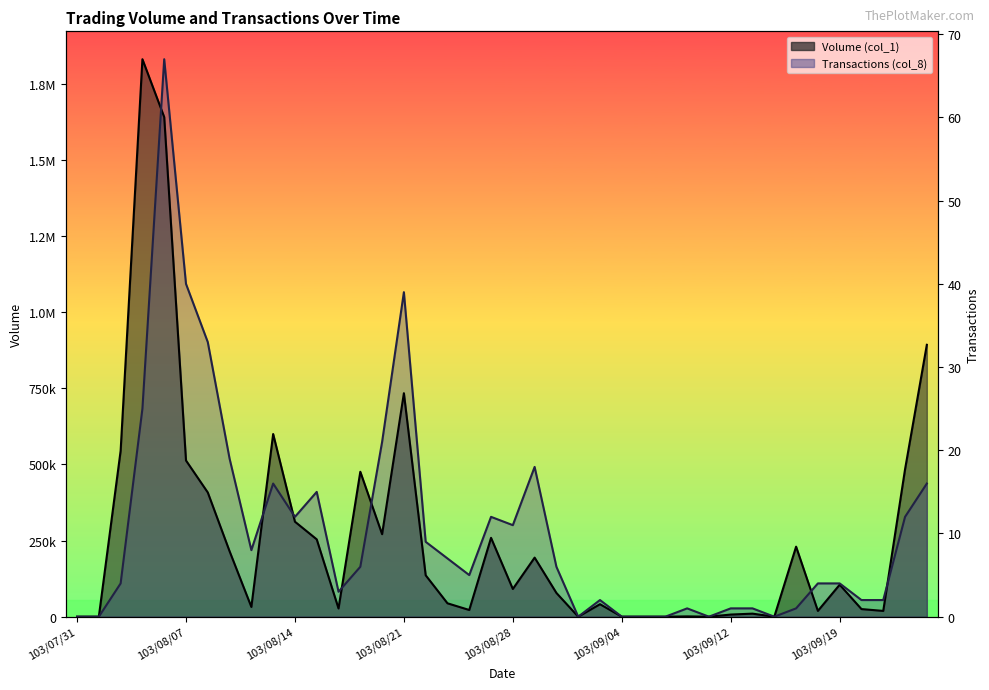

List the labels in order of Volume (col_1) value, largest first.

103/08/05, 103/08/06, 103/09/25, 103/08/21, 103/08/13, 103/08/04, 103/08/07, 103/09/24, 103/08/19, 103/08/08, 103/08/14, 103/08/20, 103/08/27, 103/08/15, 103/09/17, 103/08/11, 103/08/29, 103/08/22, 103/09/19, 103/08/28, 103/09/01, 103/08/25, 103/09/03, 103/08/12, 103/08/18, 103/09/22, 103/08/26, 103/09/18, 103/09/23, 103/09/15, 103/09/12, 103/09/10, 103/07/31, 103/08/01, 103/09/02, 103/09/04, 103/09/05, 103/09/09, 103/09/11, 103/09/16